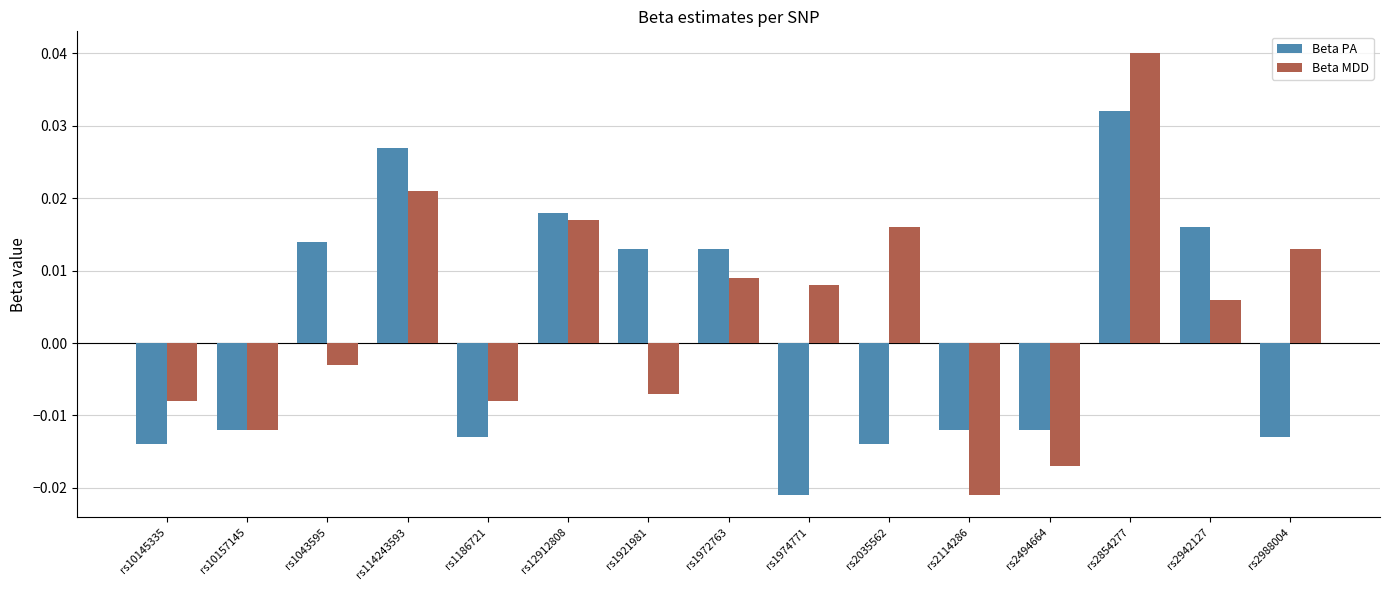

How many bars are there in total?

30